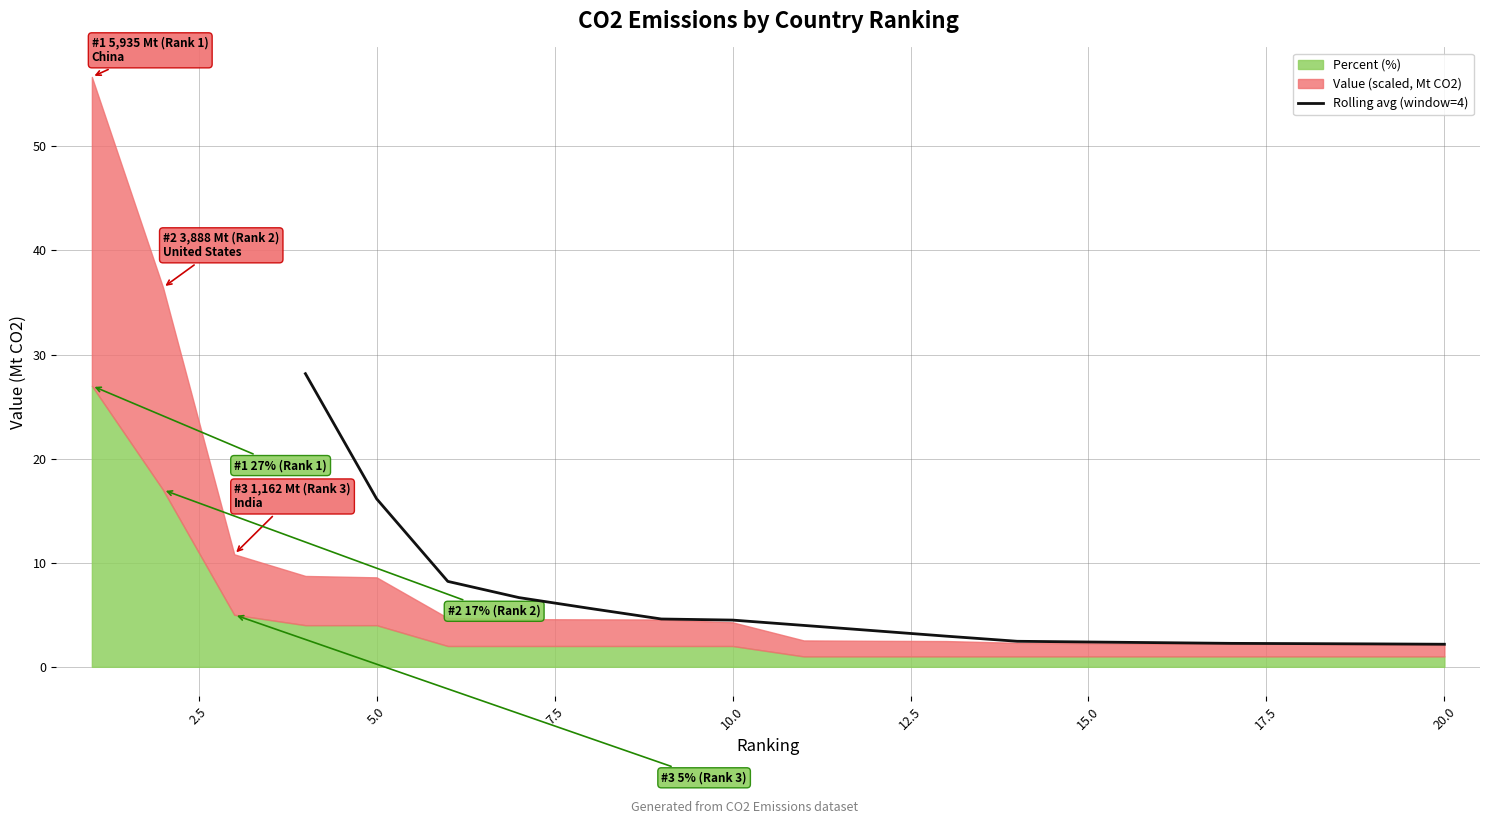

How many lines are shown in the chart?

1